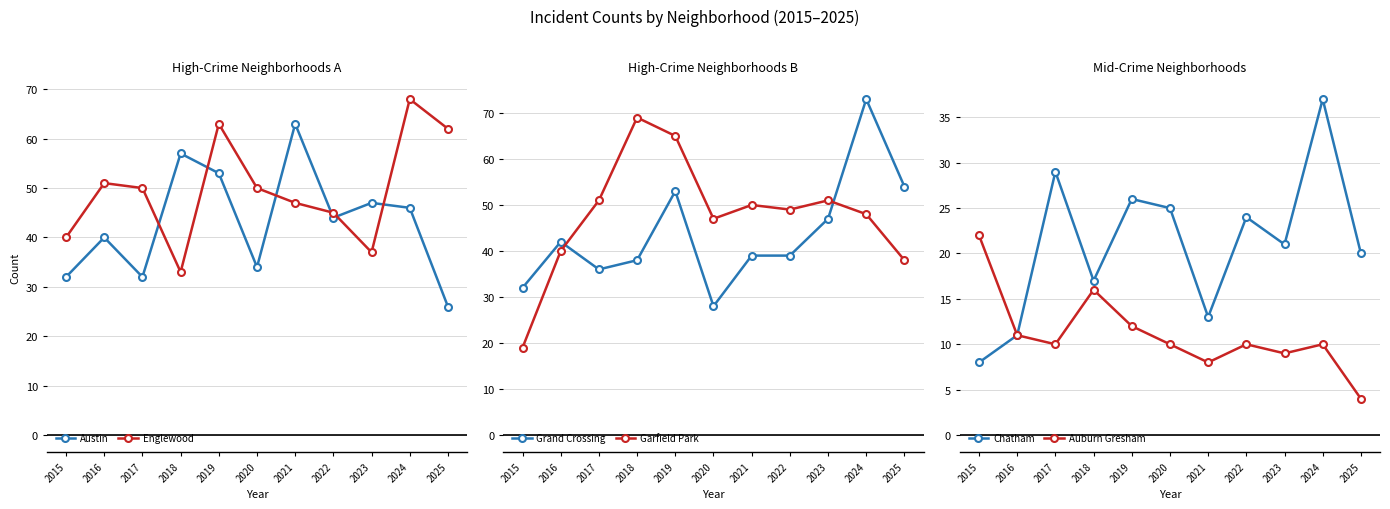

The Grand Crossing series shows 74 at 2016. True or false?

False